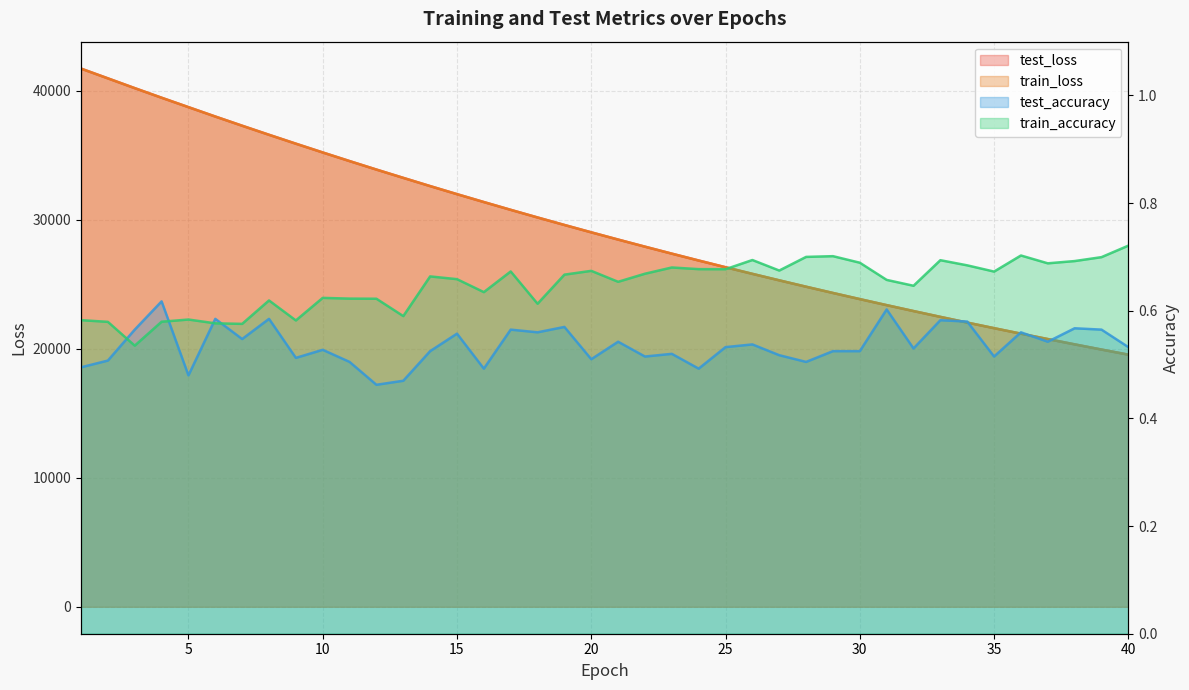

Does the chart have visible grid lines?

Yes